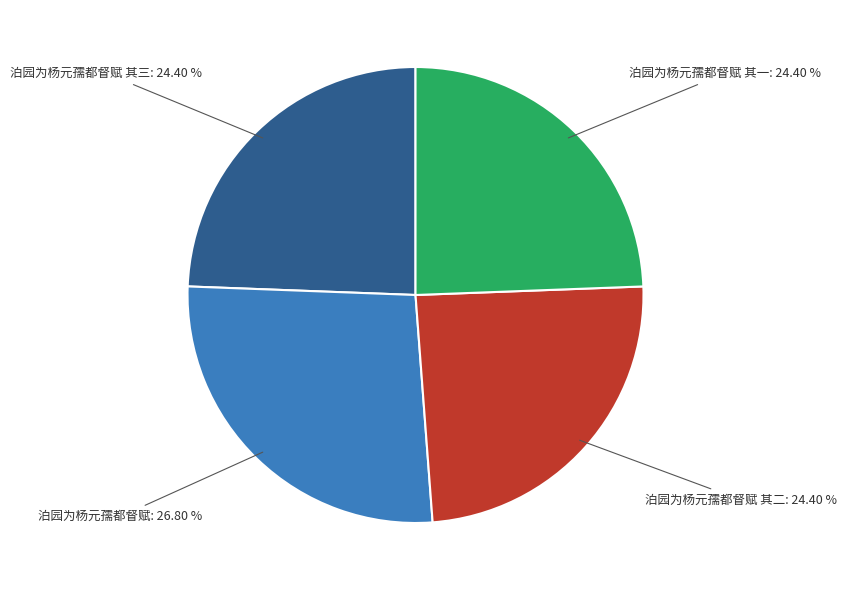

Does any single category account for the majority?

No